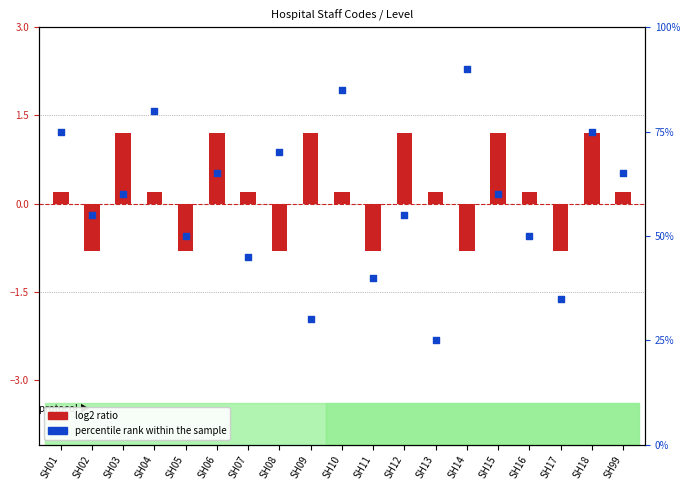

Which series has the largest total across all categories?

percentile rank within the sample